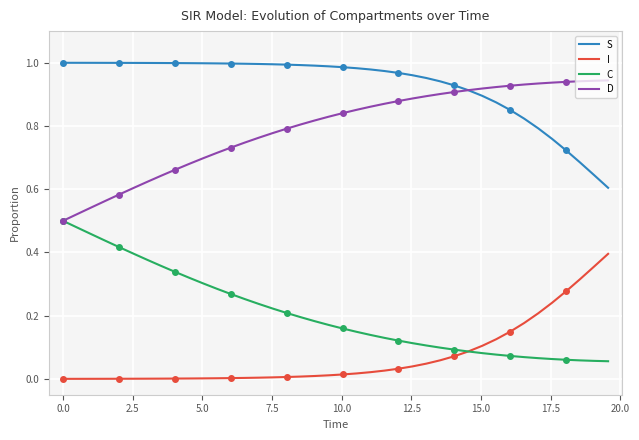

What is the maximum value shown in the chart?

1.0